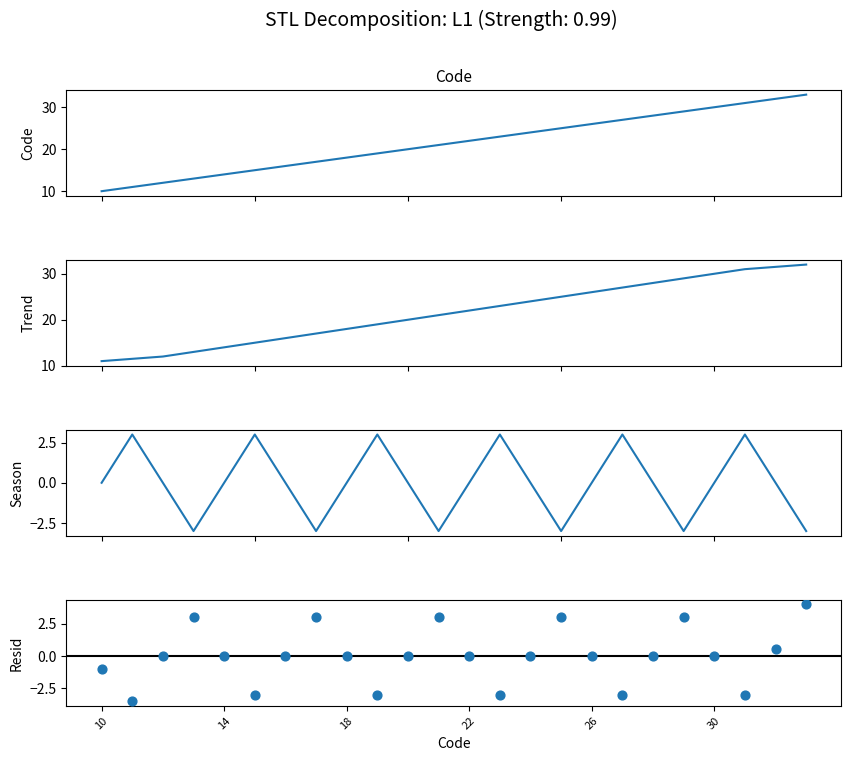

Which series has the largest total across all categories?

Code